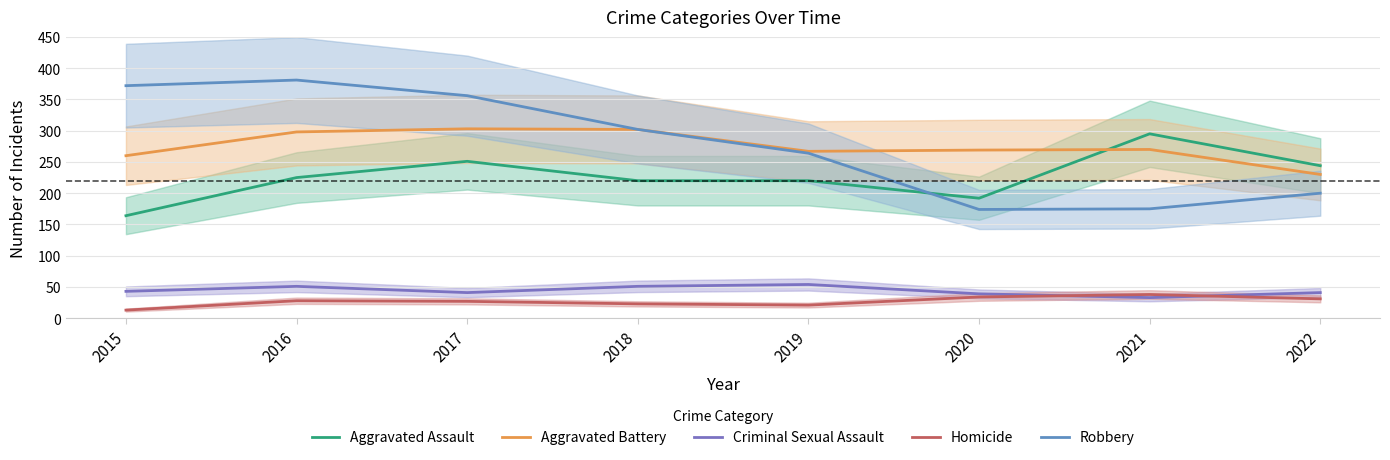

At which label does Aggravated Assault first exceed 225?

2017